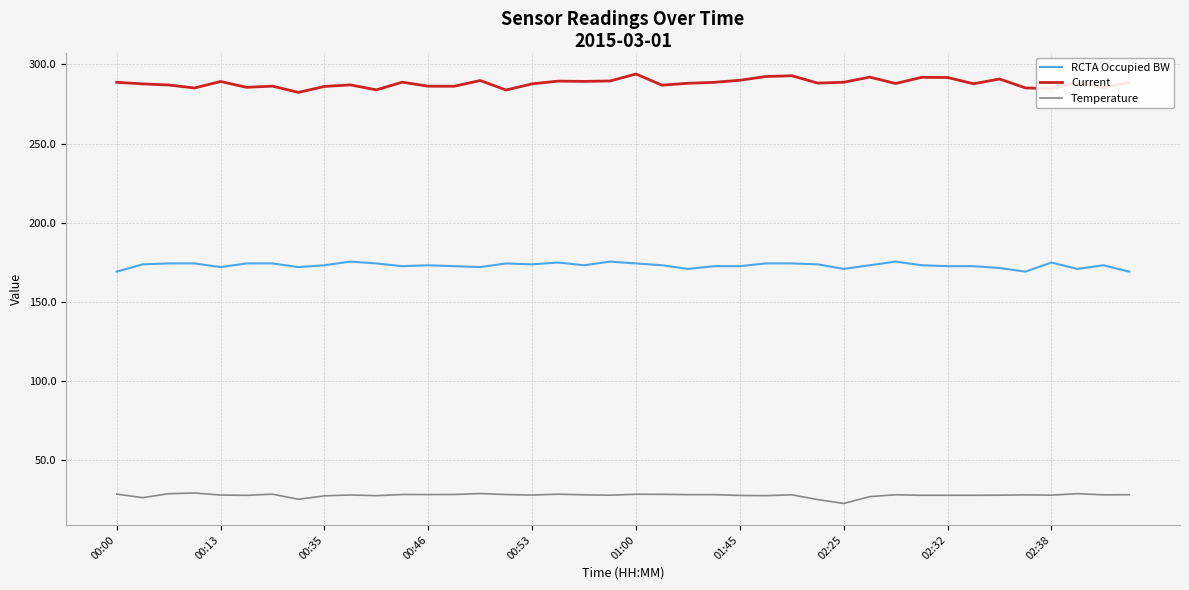

What is the lowest value of the Temperature series?

22.6